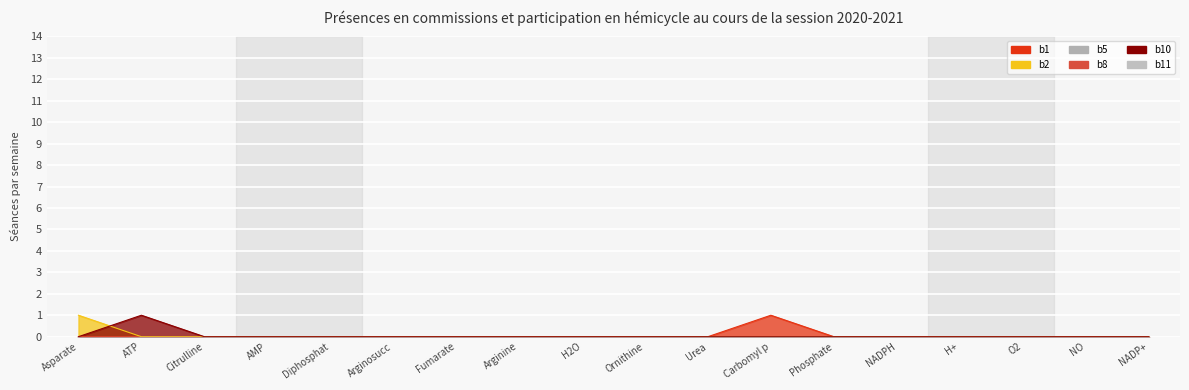

At which category does b1 reach its first local peak?

Carbomyl p